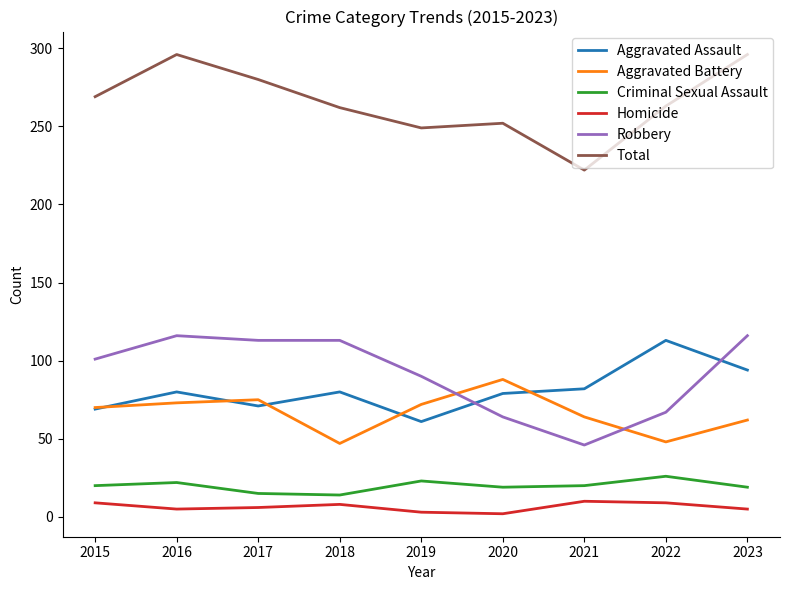

True or false: Criminal Sexual Assault and Robbery intersect in this chart.

False